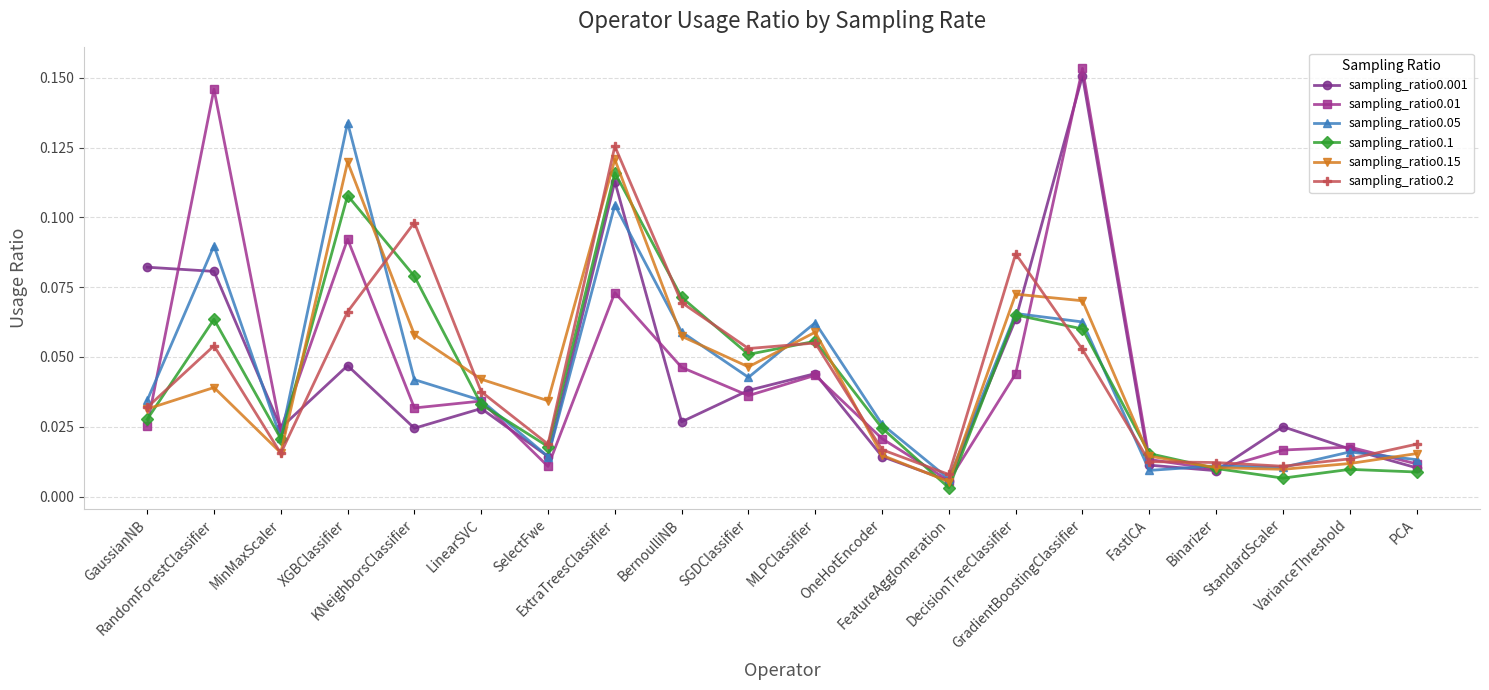

True or false: sampling_ratio0.001 has more than 1 points higher than both neighbors.

True